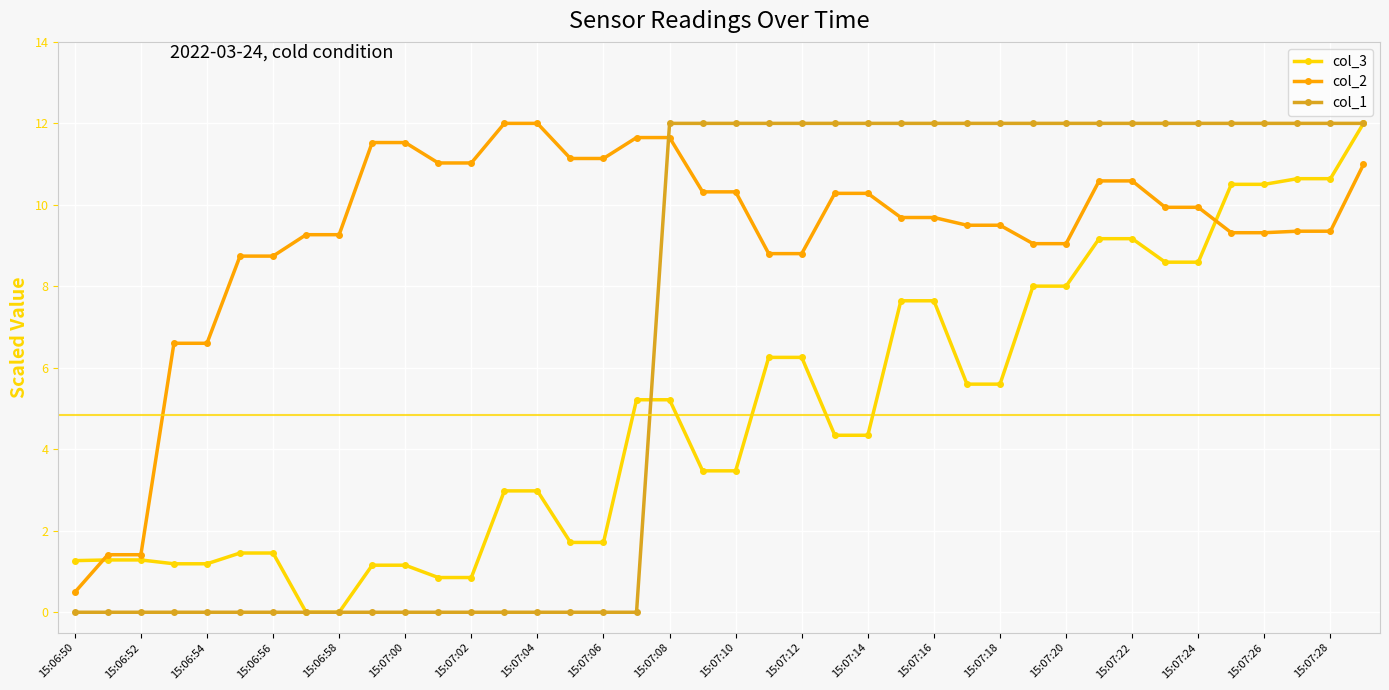

Which series has the largest total across all categories?

col_2